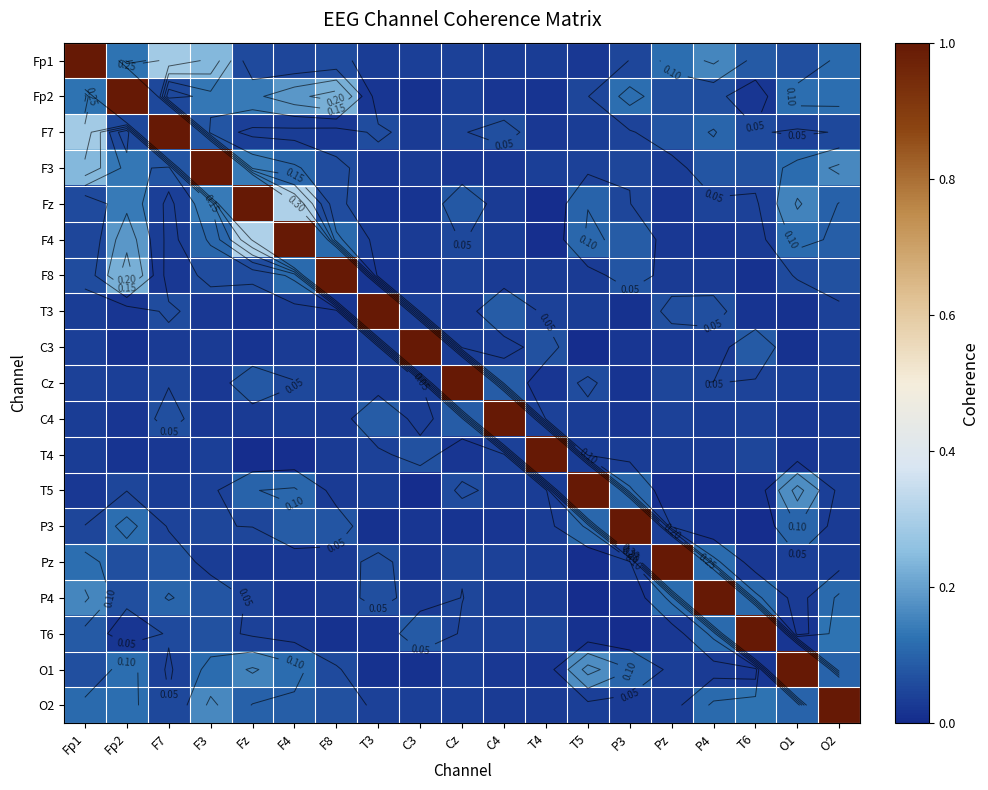

The P3 series shows 1.0 at P3. True or false?

True